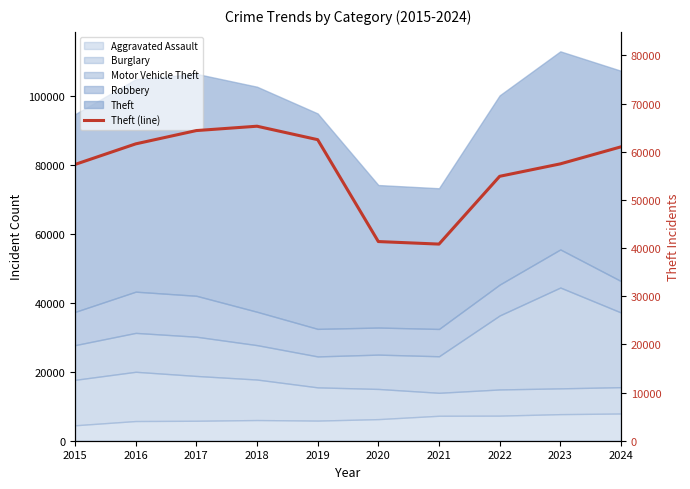

Does the chart have visible grid lines?

No